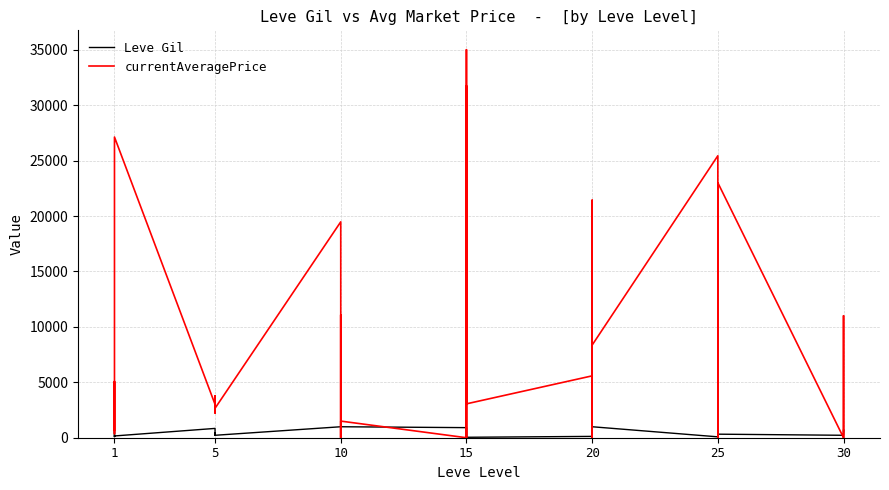

Which series has the widest spread of values?

currentAveragePrice